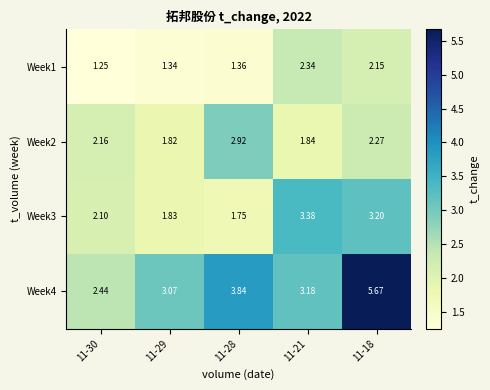

Is the value of Week3 at 11-29 greater than the value of Week1 at 11-30?

Yes